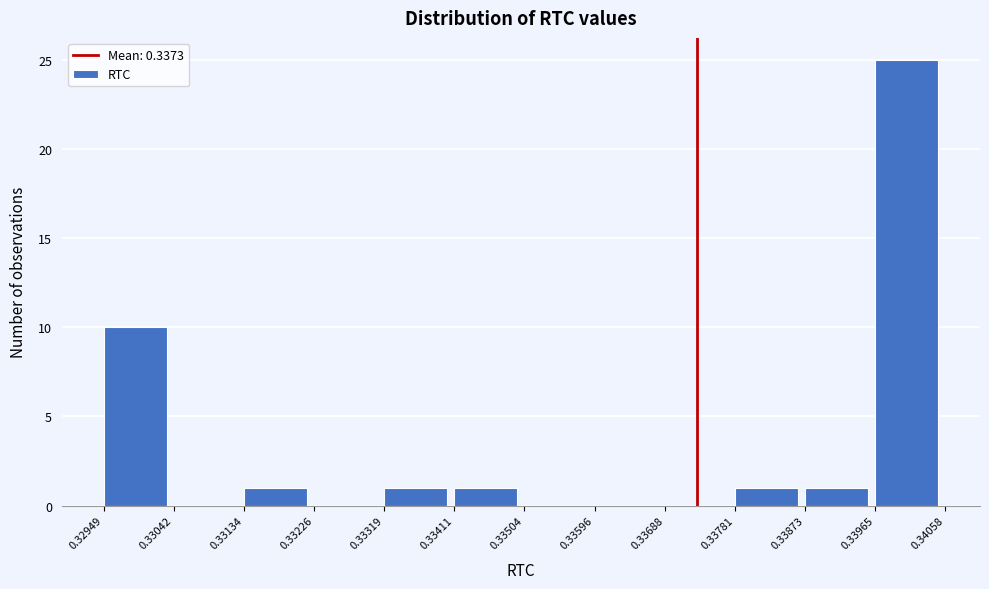

Which range on the x-axis has the tallest bar?

0.33965 to 0.34058